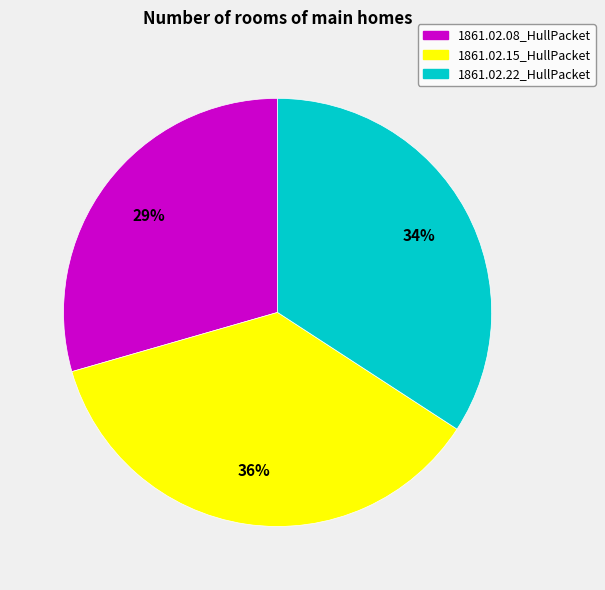

Between 1861.02.22_HullPacket and 1861.02.15_HullPacket, which is larger?

1861.02.15_HullPacket